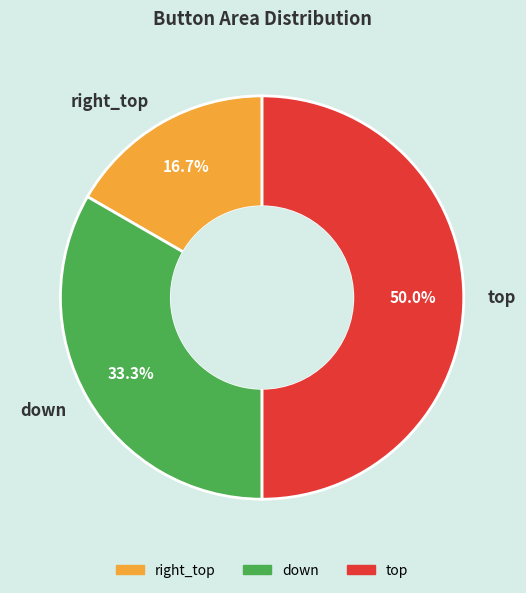

The right_top slice represents 17% of the pie. True or false?

True